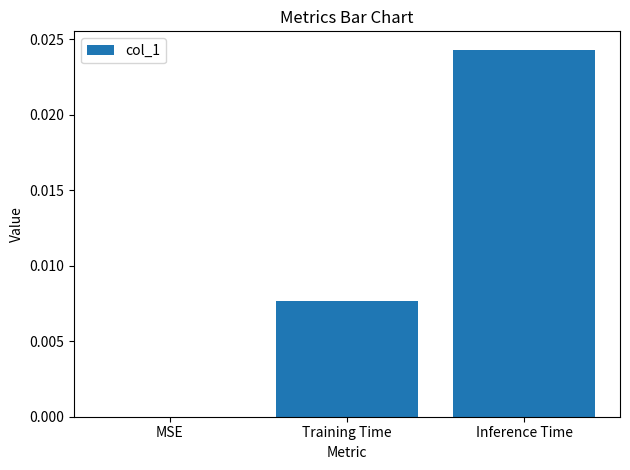

Which has a higher value, Training Time or Inference Time?

Inference Time